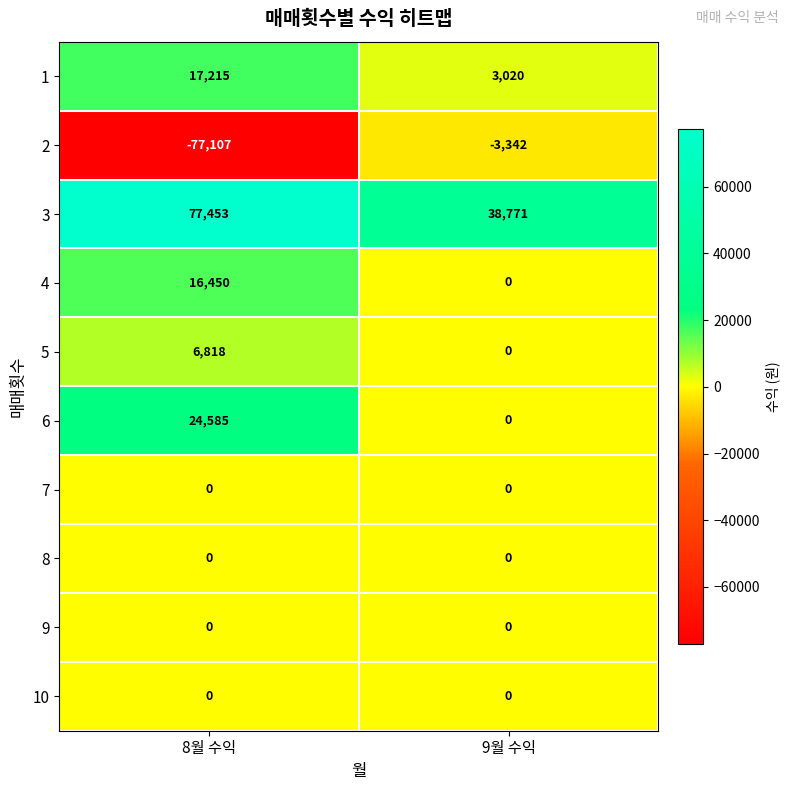

Reading left to right, extract all data points from this chart.

1: 8월 수익=17215	9월 수익=3020
2: 8월 수익=-77107	9월 수익=-3342
3: 8월 수익=77453	9월 수익=38771
4: 8월 수익=16450	9월 수익=0
5: 8월 수익=6818	9월 수익=0
6: 8월 수익=24585	9월 수익=0
7: 8월 수익=0	9월 수익=0
8: 8월 수익=0	9월 수익=0
9: 8월 수익=0	9월 수익=0
10: 8월 수익=0	9월 수익=0